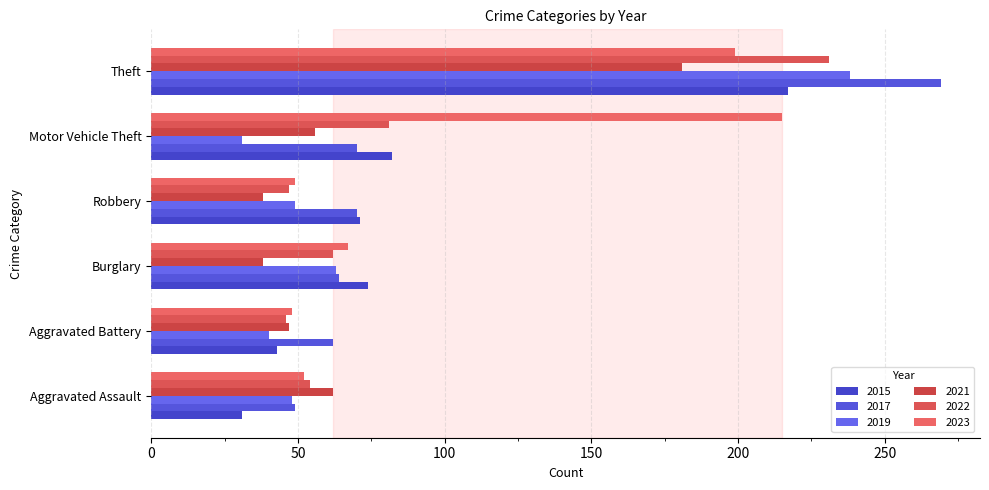

What is the label of the 4th bar from the left?

Robbery